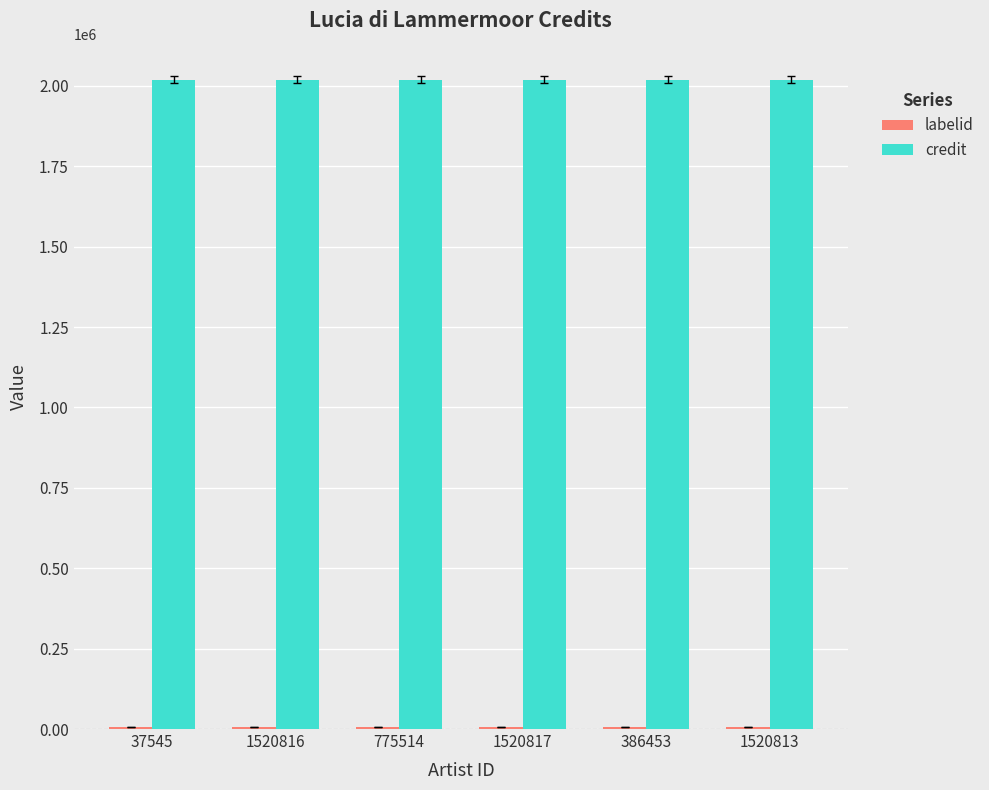

At how many categories does at least one series exceed 112245?

6